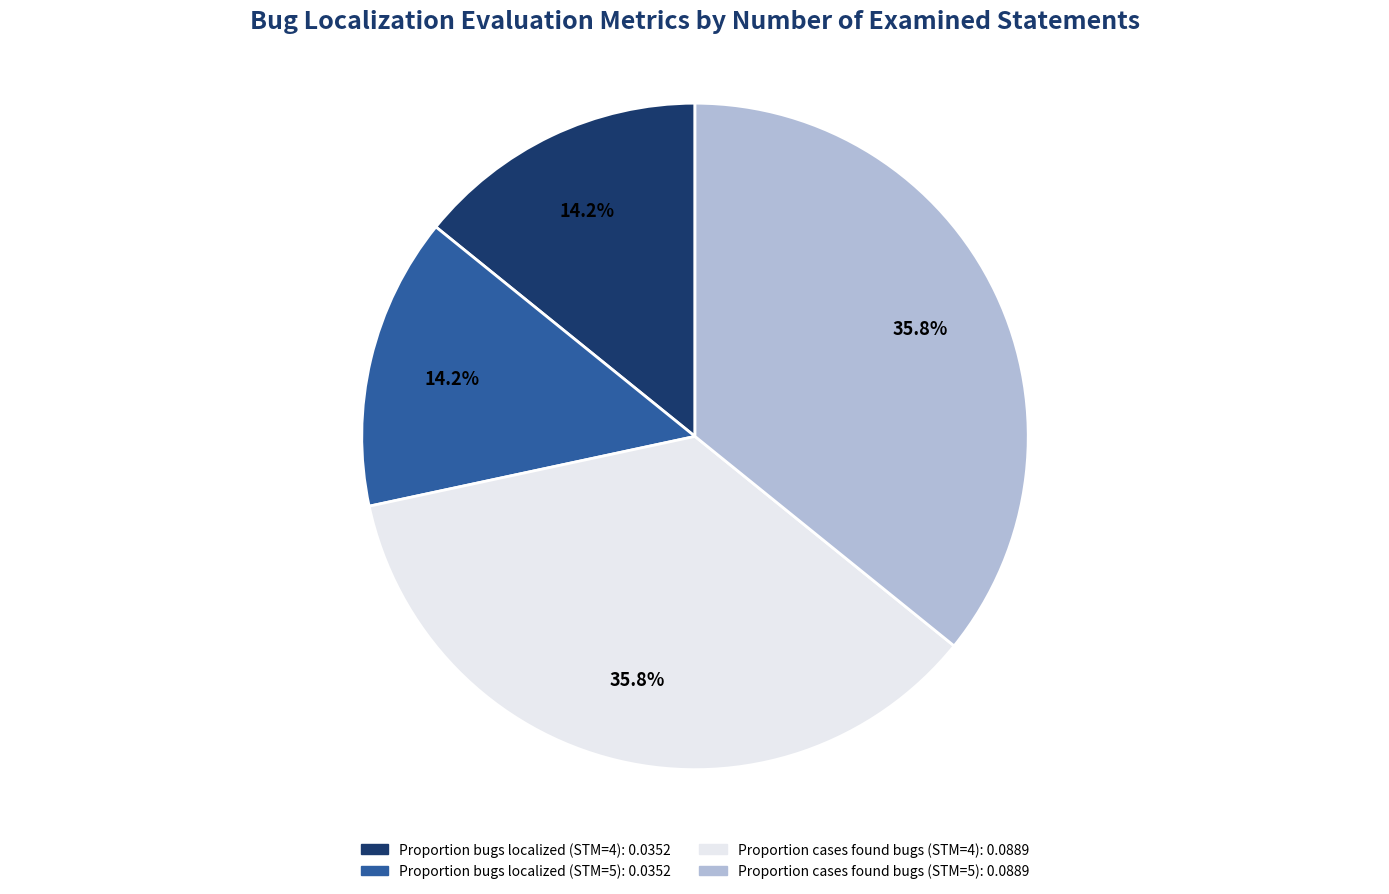

What portion of the pie excludes Proportion bugs localized (STM=5)?

85.8%